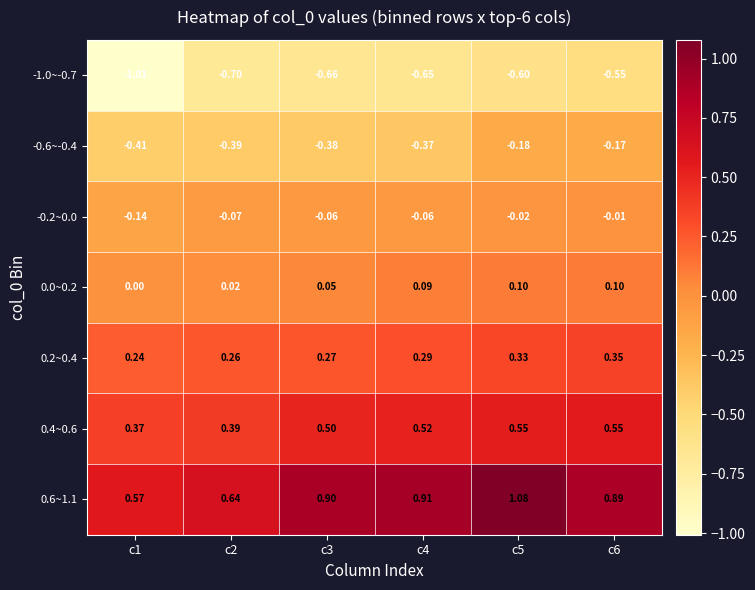

Is the value of -0.2~0.0 at c6 greater than the value of 0.6~1.1 at c1?

No